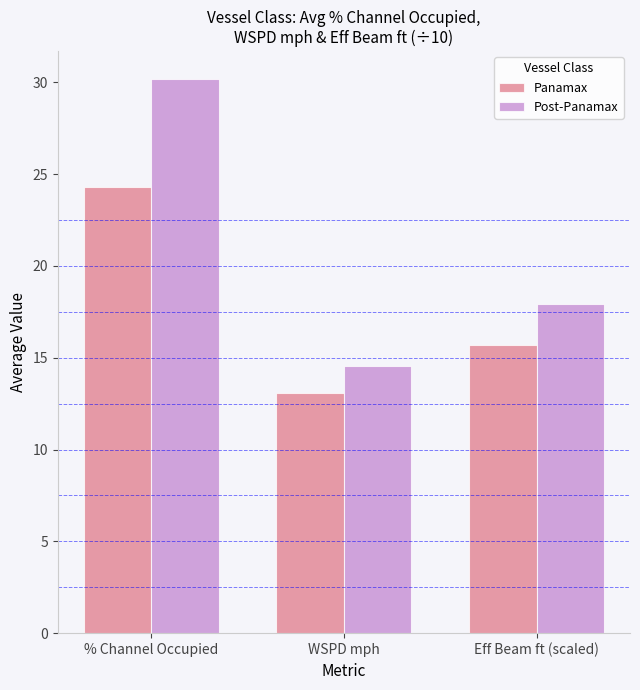

Which category has the highest value across all series?

% Channel Occupied